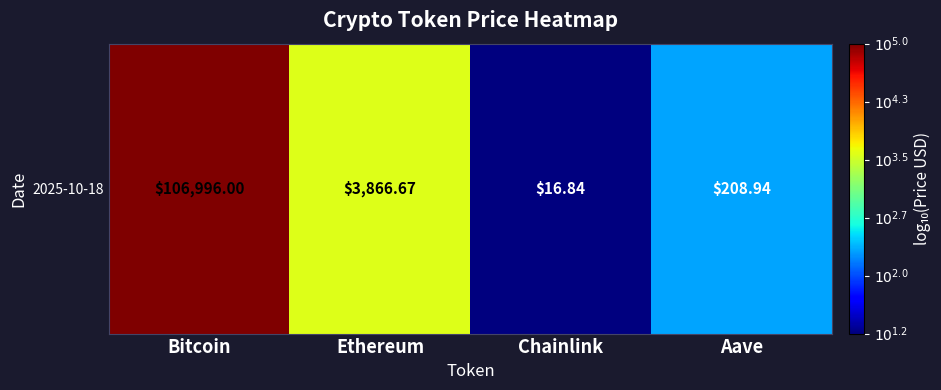

What is the change in value from Chainlink to Aave?

+1.1